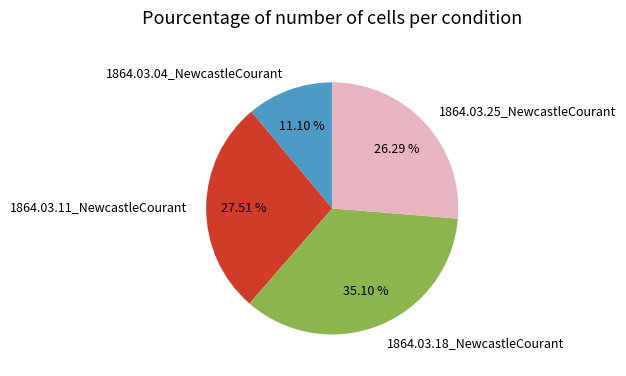

Count the number of slices in the pie.

4